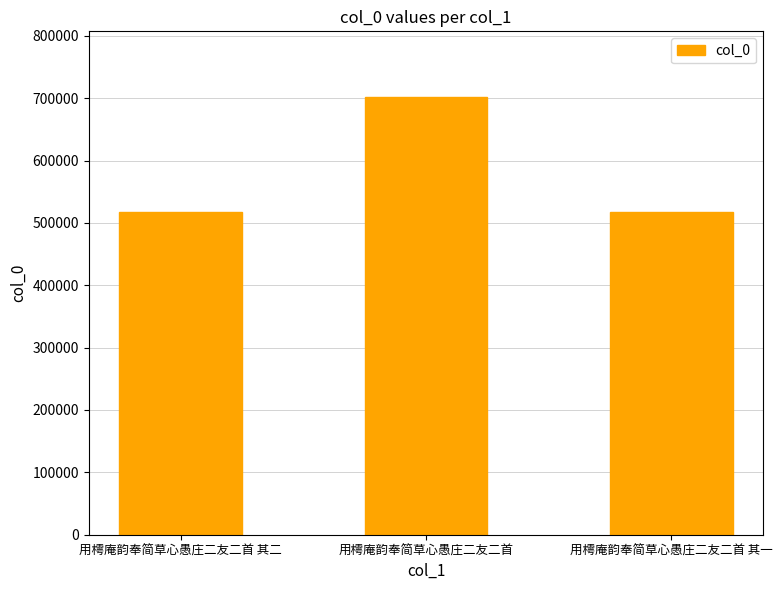

Is it true that the value at 用樗庵韵奉简草心愚庄二友二首 其二 is 715536?

False